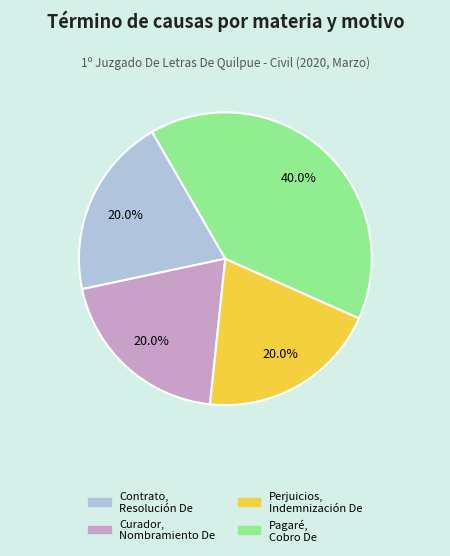

Which category has the smallest portion of the pie?

Sentencias Definitiva - Contrato, Resolución De